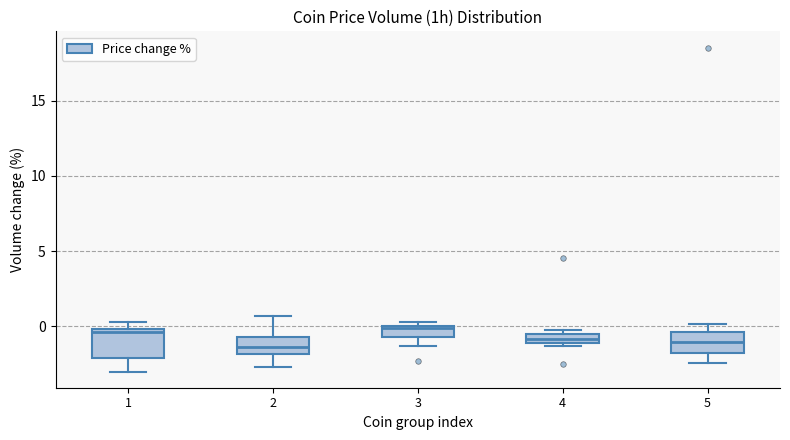

Where is the upper edge of the box at x = 4 on the y-axis? The values are not printed on the chart, so give them approximately, as read against the axis.

-0.5